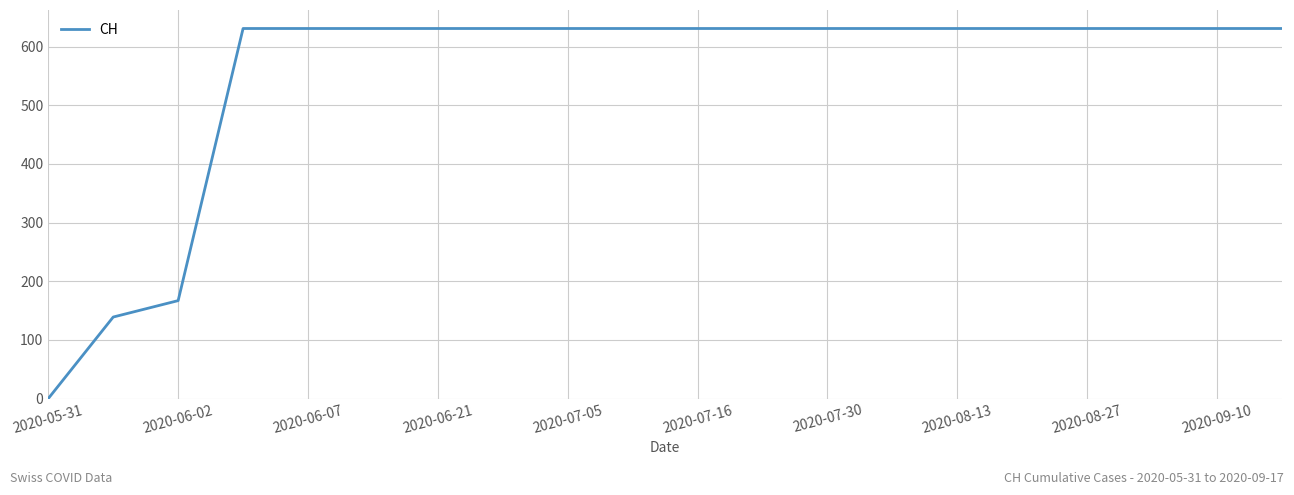

What is the difference between the maximum and minimum values?

631